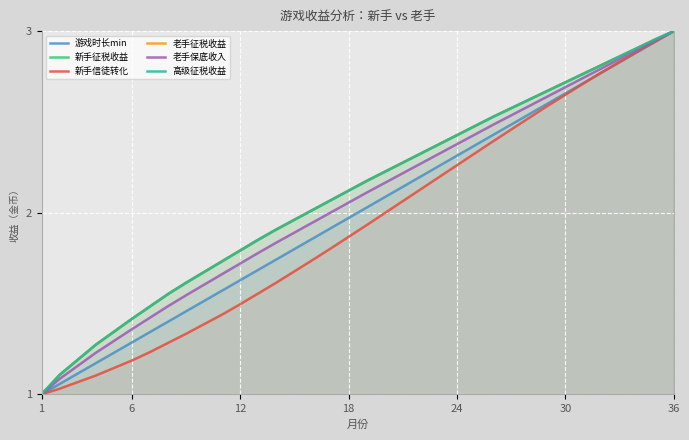

How many data points does each series have?

36